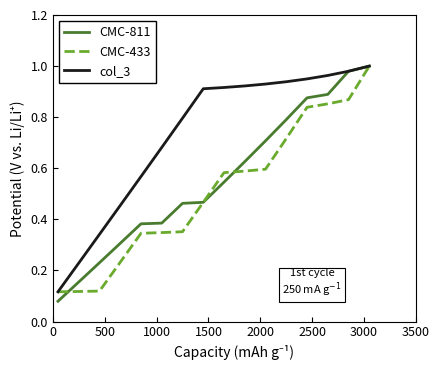

Rank the series by their average value, from lowest to highest.

CMC-433, CMC-811, col_3